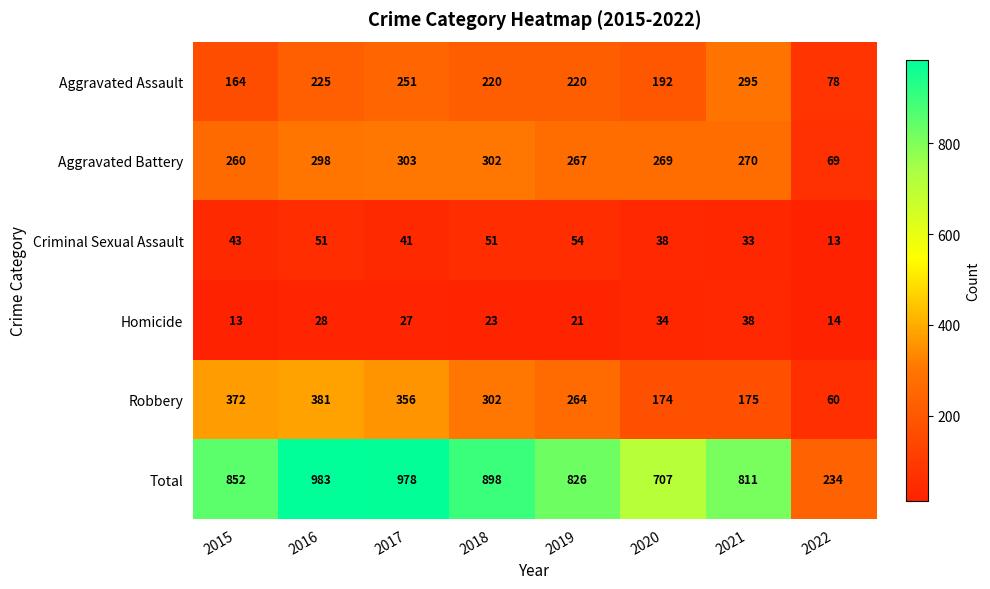

How many categories are shown in the chart?

8